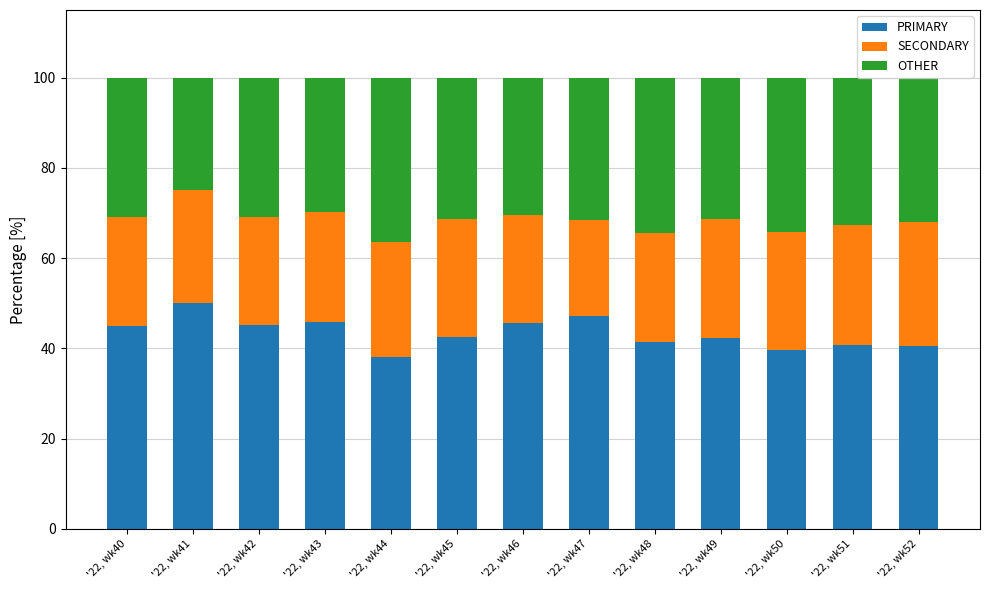

How many distinct data groups are displayed?

3